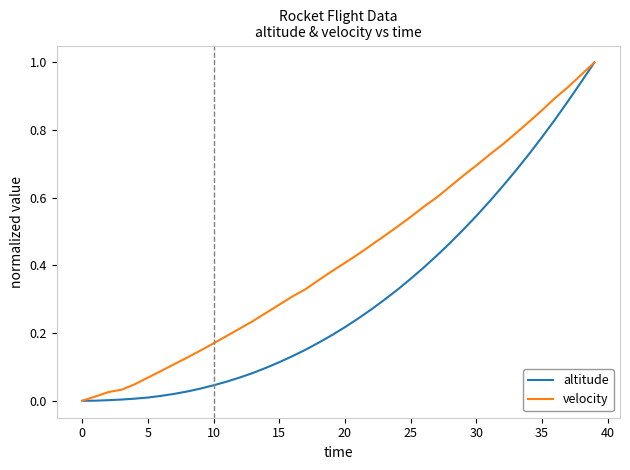

List the series in order of their overall mean, lowest first.

altitude, velocity